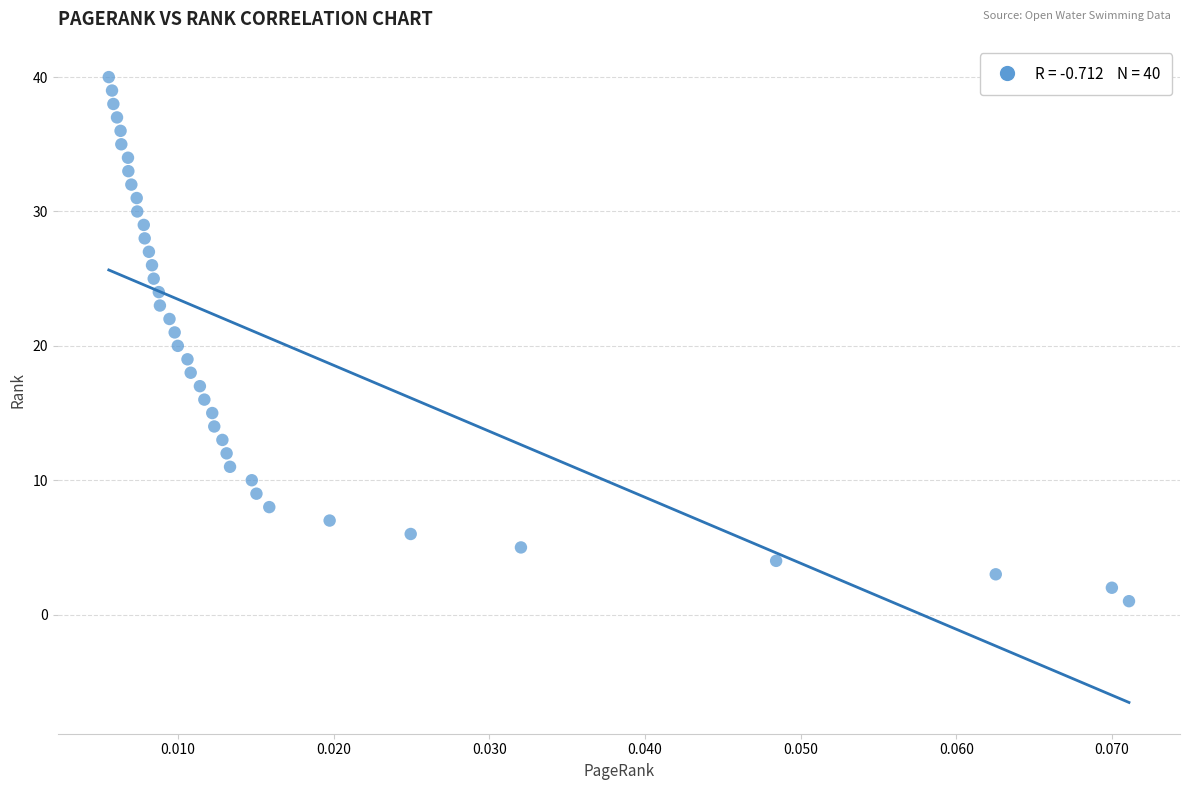

What is the range of Y values (max minus min)?

39